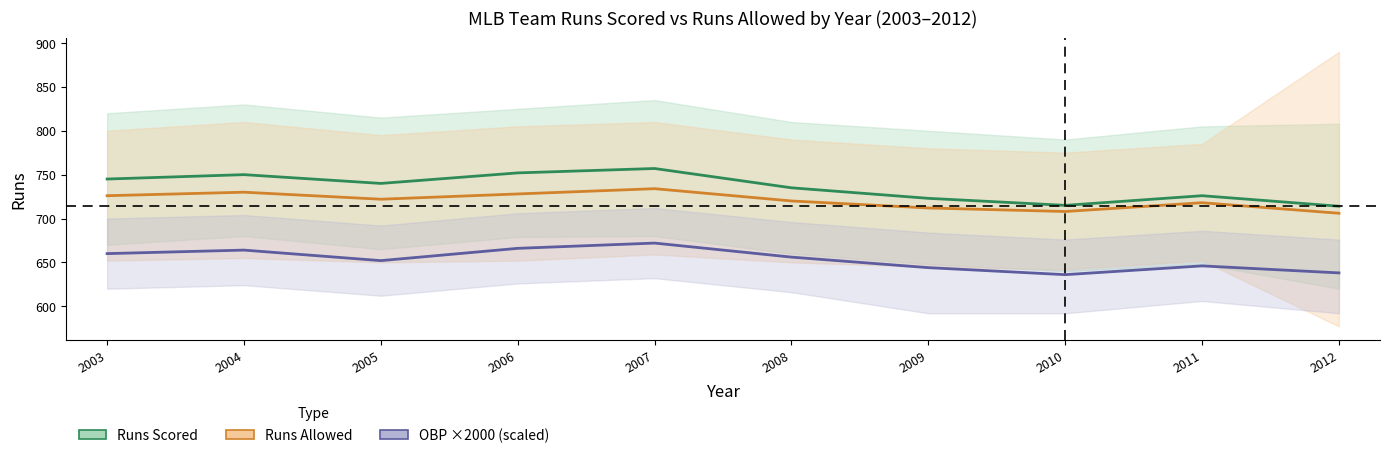

How many data points in Runs Allowed (avg) are less than 722?

5